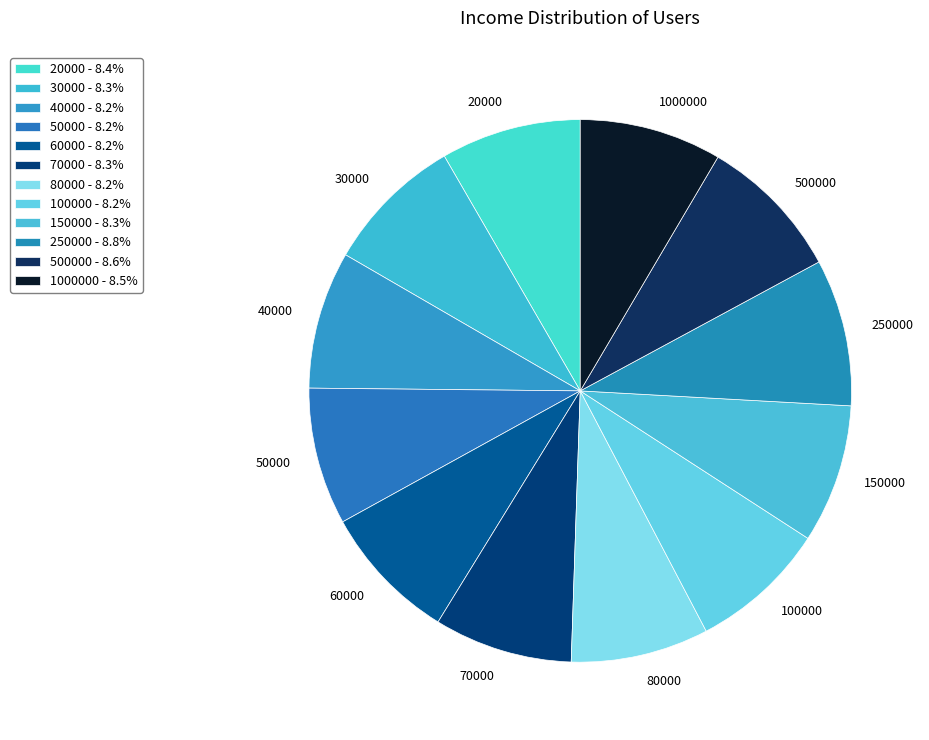

What is the ratio of the value at 1000000 to the value at 50000?

1.0